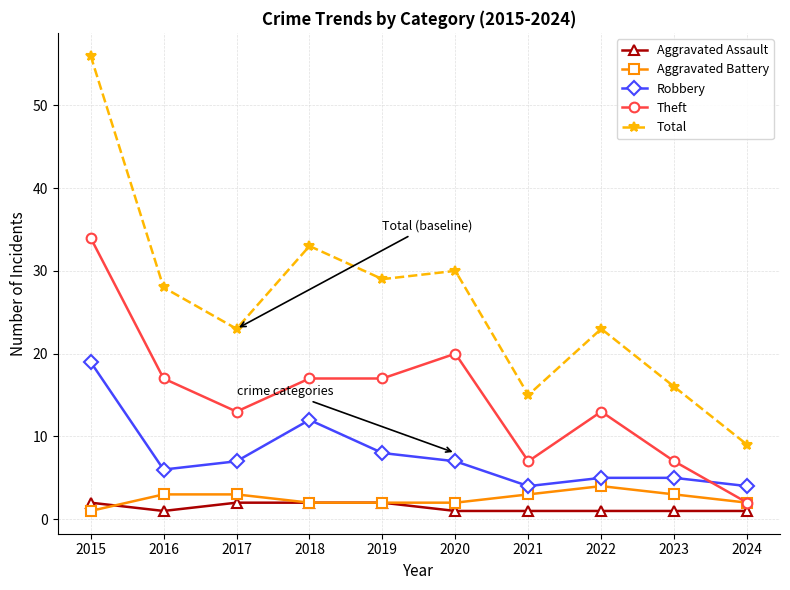

How many data points in Robbery are less than 7?

5